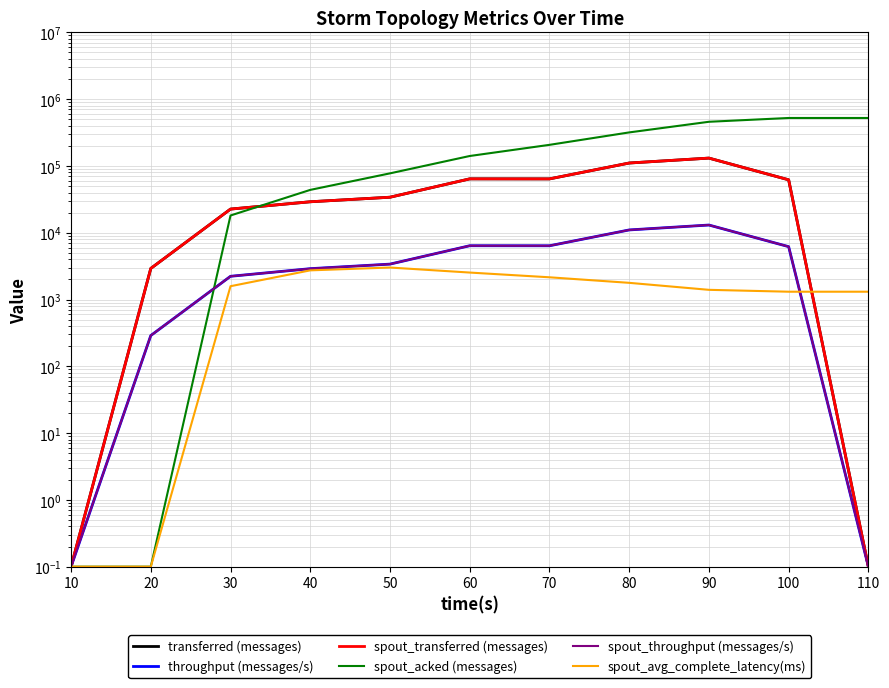

How many interior local valleys does the transferred (messages) series have?

1